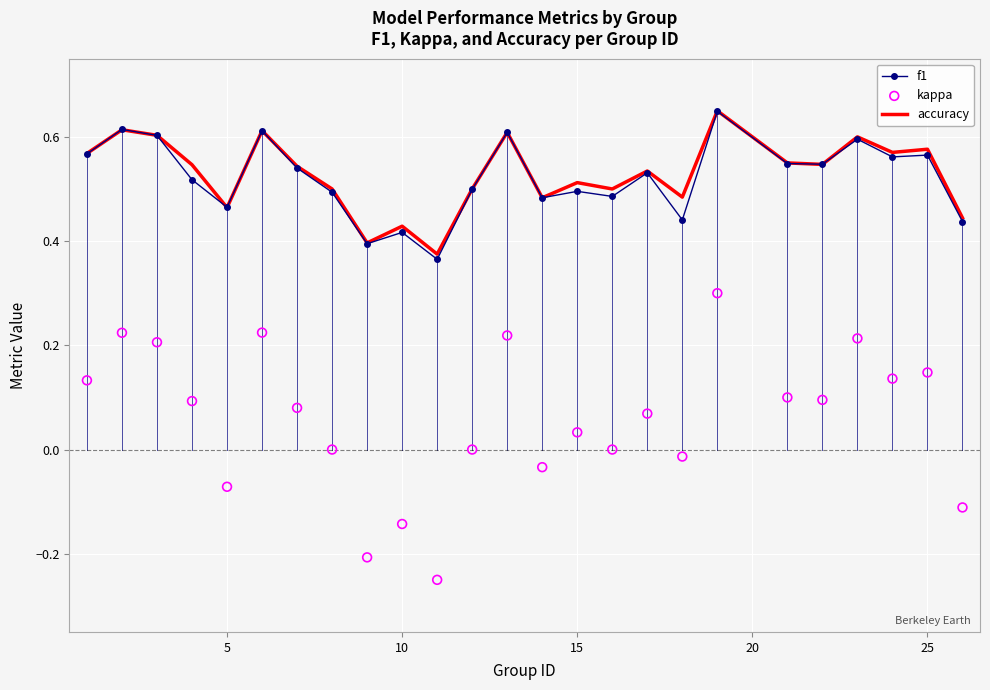

At how many categories does at least one series exceed 0?

25